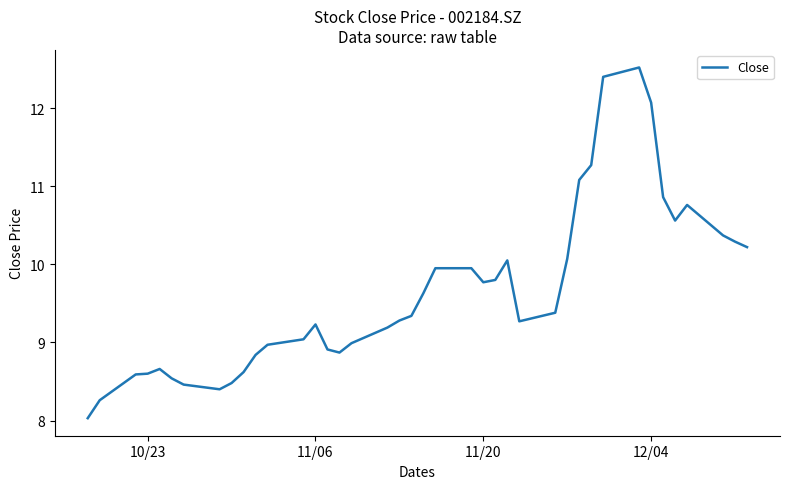

What is the difference between the maximum and minimum values?

4.5